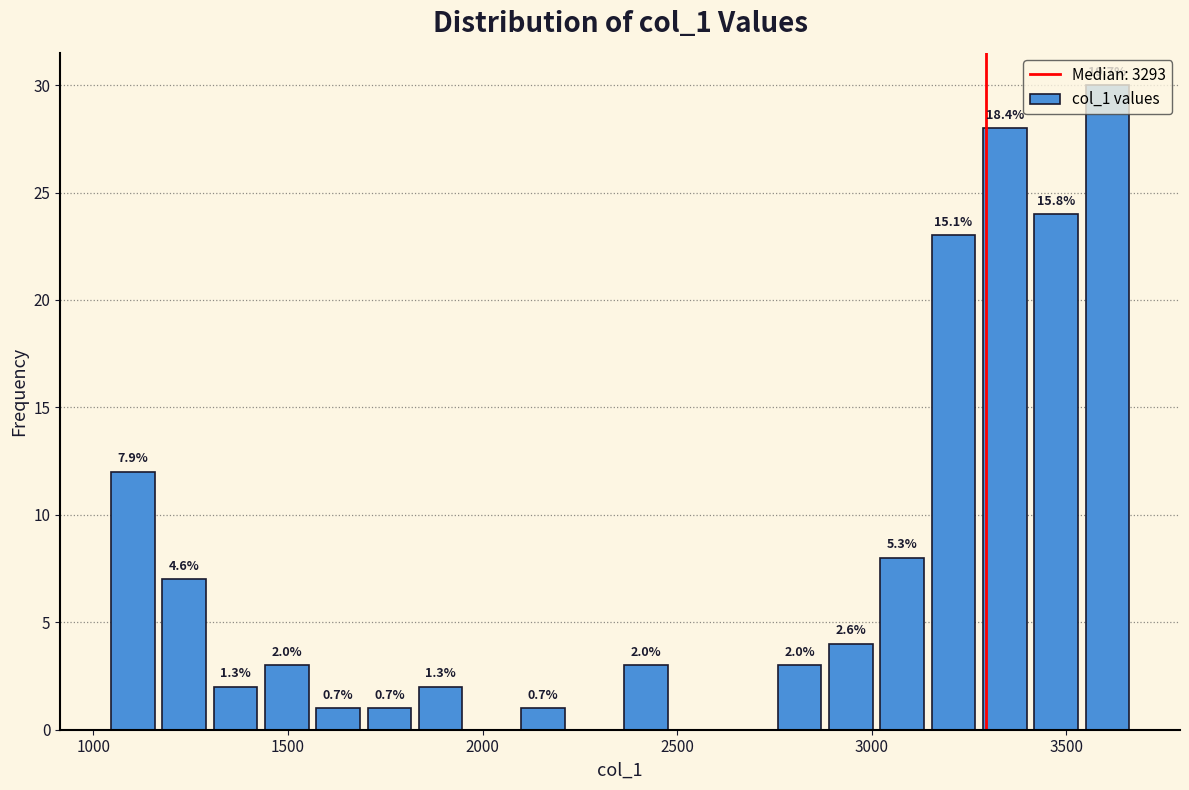

Read against the x-axis, roughly where is the centre of the tallest bar?

3600